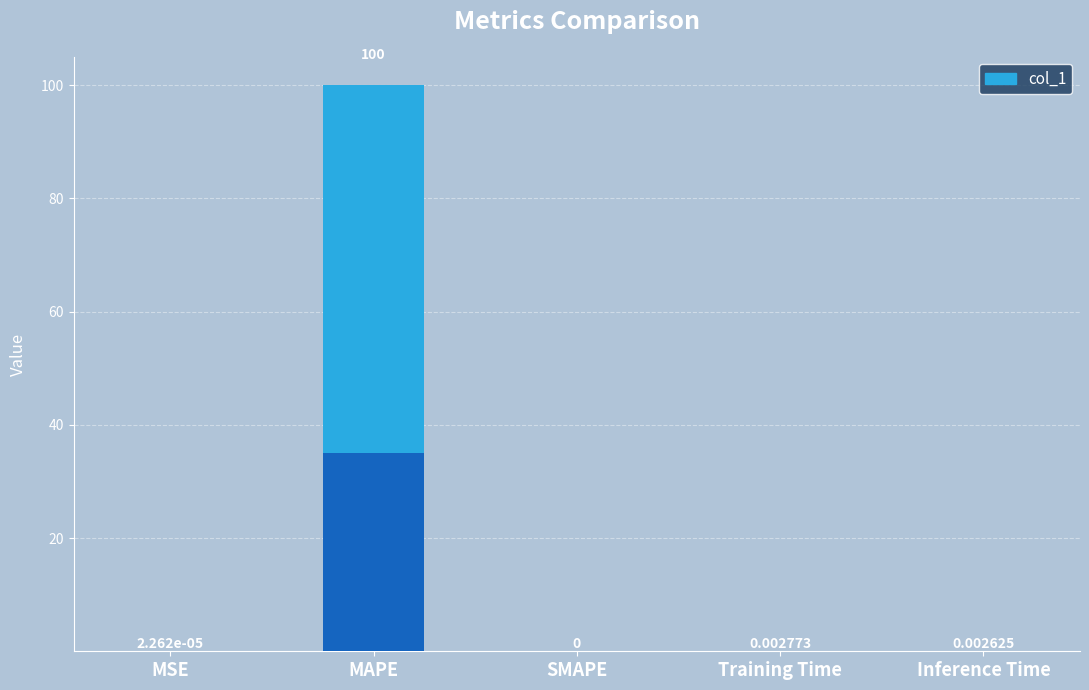

Reading left to right, transcribe all the data shown in this chart.

0.0	100.0	0.0	0.0	0.0